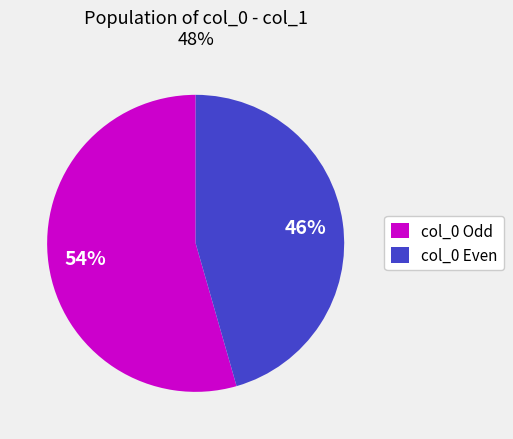

Does col_0 Even represent more than half of the total?

No